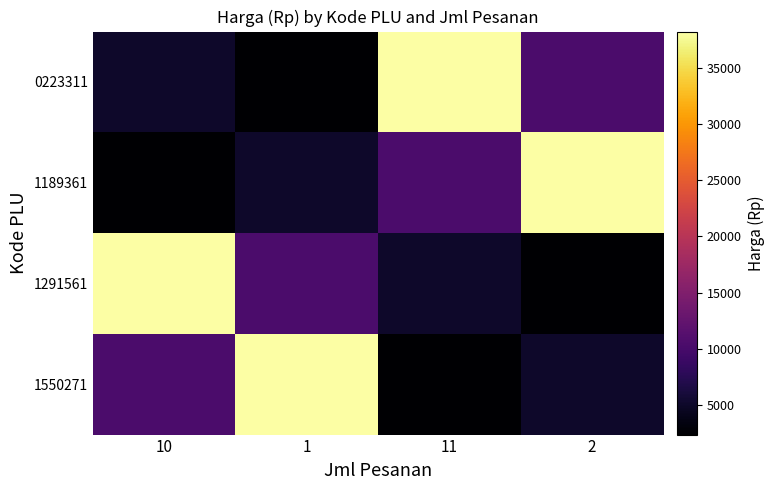

What is the maximum value shown in the chart?

38200